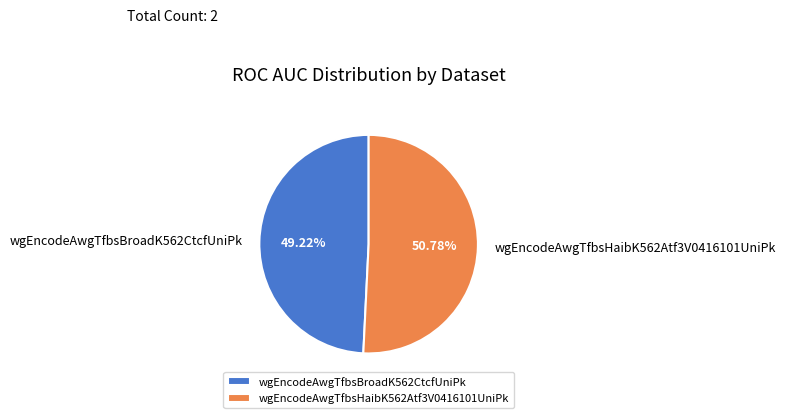

Which slice represents more than half of the pie?

wgEncodeAwgTfbsHaibK562Atf3V0416101UniPk